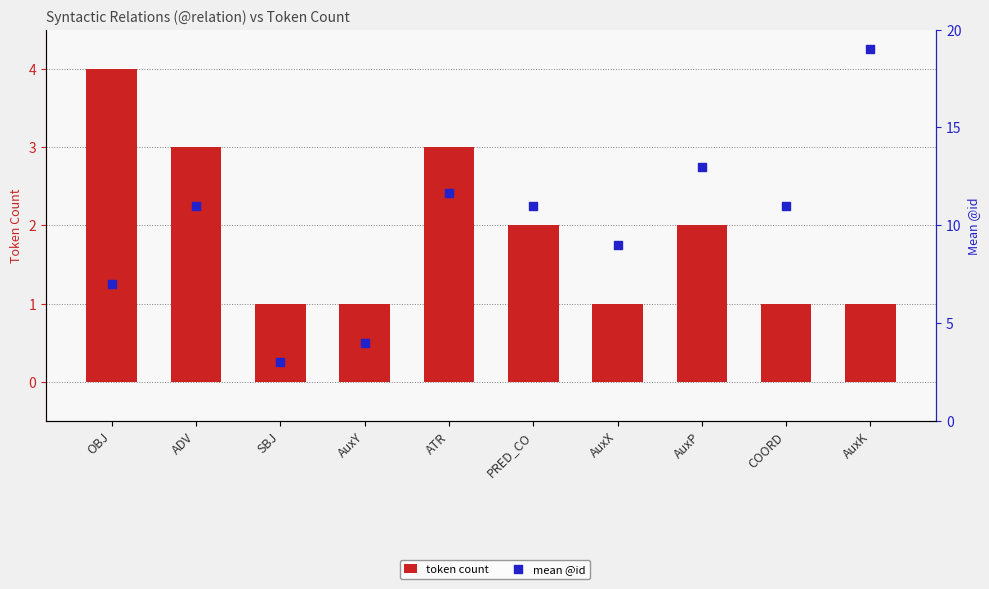

At which category is the sum across all series the highest?

AuxK